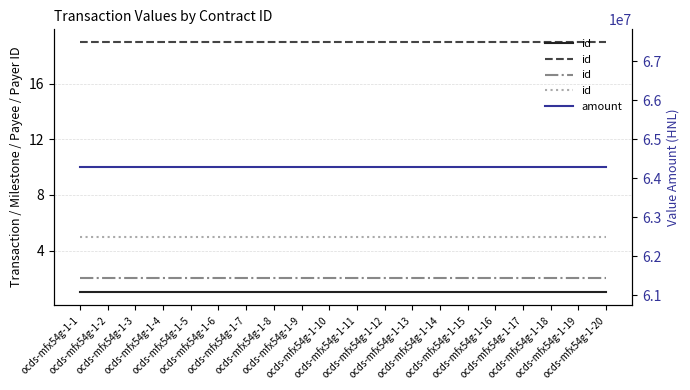

What is the value of the contracts/0/implementation/transactions/0/payee/id point at the 16th from the left?

2.0